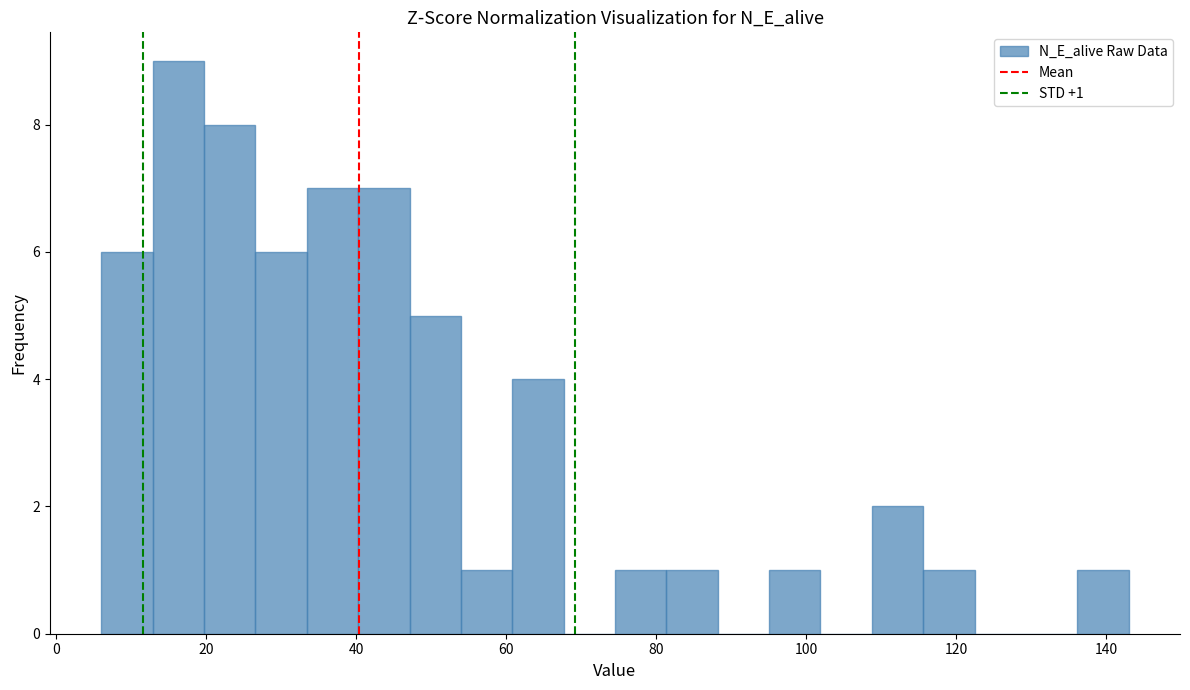

Read against the x-axis, roughly where is the centre of the tallest bar?

16